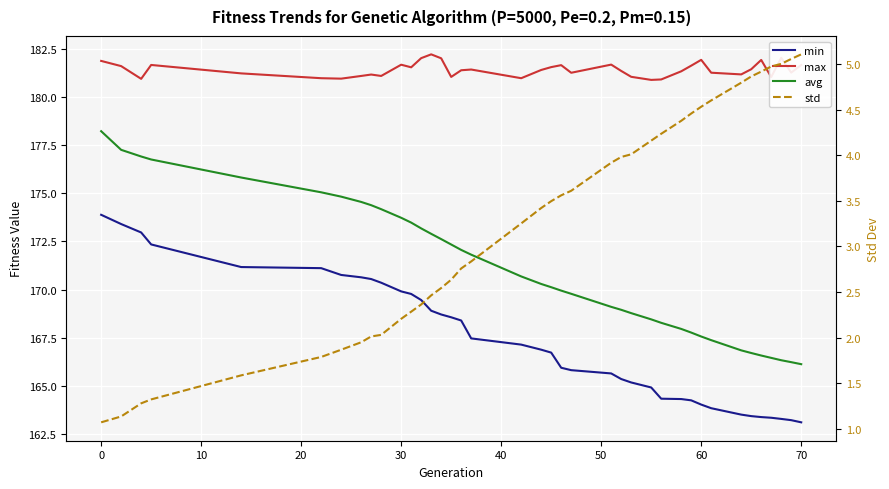

Reading right to left, list all the values displayed in this chart.

min: 163.1	163.2	163.3	163.4	163.4	163.4	163.5	163.9	164.0	164.3	164.3	164.3	164.9	165.2	165.4	165.7	165.8	166.0	166.7	166.9	167.2	167.5	168.4	168.6	168.7	168.9	169.5	169.8	169.9	170.4	170.6	170.6	170.8	171.1	171.2	172.3	173.0	173.4	173.9
max: 181.7	181.3	182.0	181.0	181.9	181.4	181.2	181.3	181.9	181.6	181.3	180.9	180.9	181.0	181.3	181.7	181.2	181.6	181.5	181.4	181.0	181.4	181.4	181.0	182.0	182.2	182.0	181.5	181.7	181.1	181.2	181.1	180.9	181.0	181.2	181.7	180.9	181.6	181.9
avg: 166.1	166.2	166.3	166.5	166.6	166.7	166.9	167.4	167.6	167.8	168.0	168.3	168.5	168.8	169.0	169.1	169.8	170.0	170.1	170.3	170.7	171.8	172.1	172.3	172.6	172.9	173.2	173.5	173.7	174.2	174.4	174.6	174.8	175.0	175.8	176.8	176.9	177.3	178.2
std: 5.1	5.1	5.0	5.0	4.9	4.9	4.8	4.6	4.5	4.5	4.4	4.2	4.2	4.0	4.0	3.9	3.6	3.6	3.5	3.4	3.3	2.8	2.8	2.6	2.5	2.5	2.4	2.3	2.2	2.0	2.0	1.9	1.9	1.8	1.6	1.3	1.3	1.1	1.1